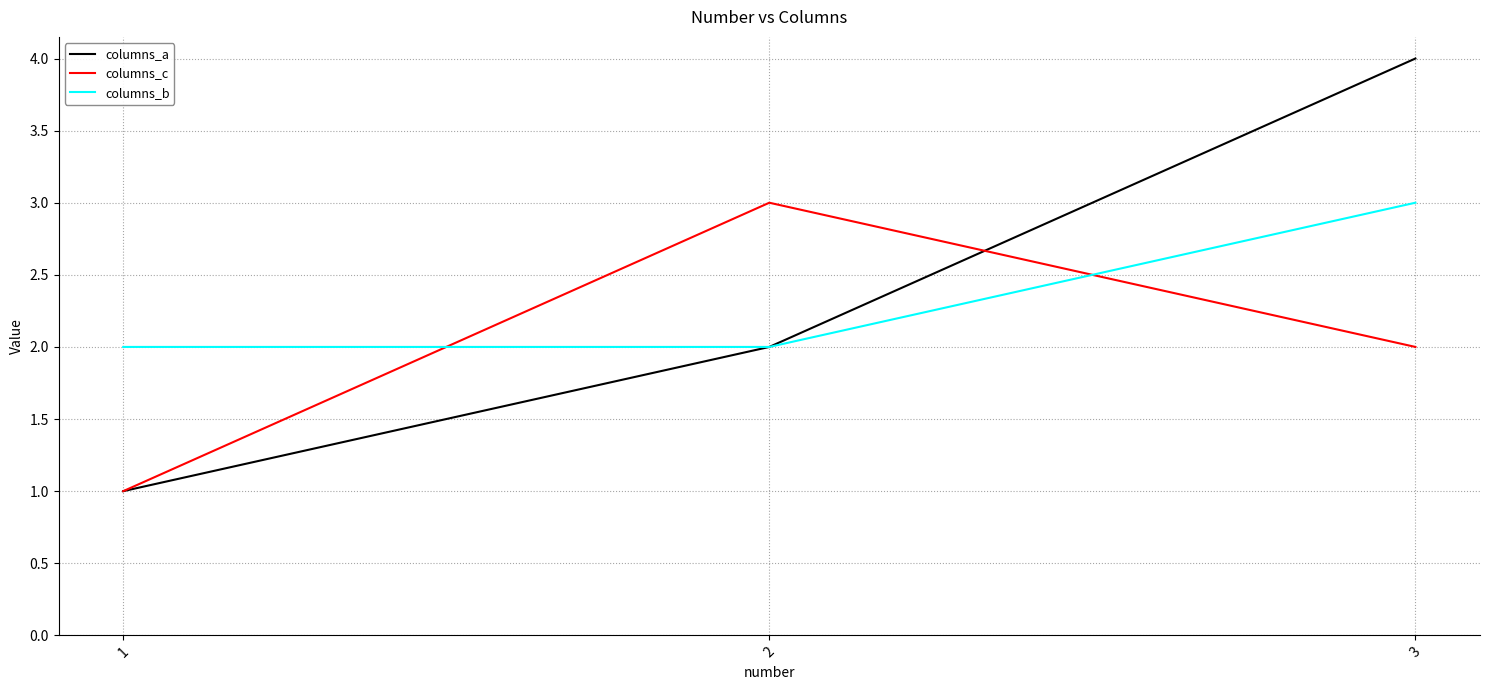

Is it true that columns_c equals 2 at 3?

True